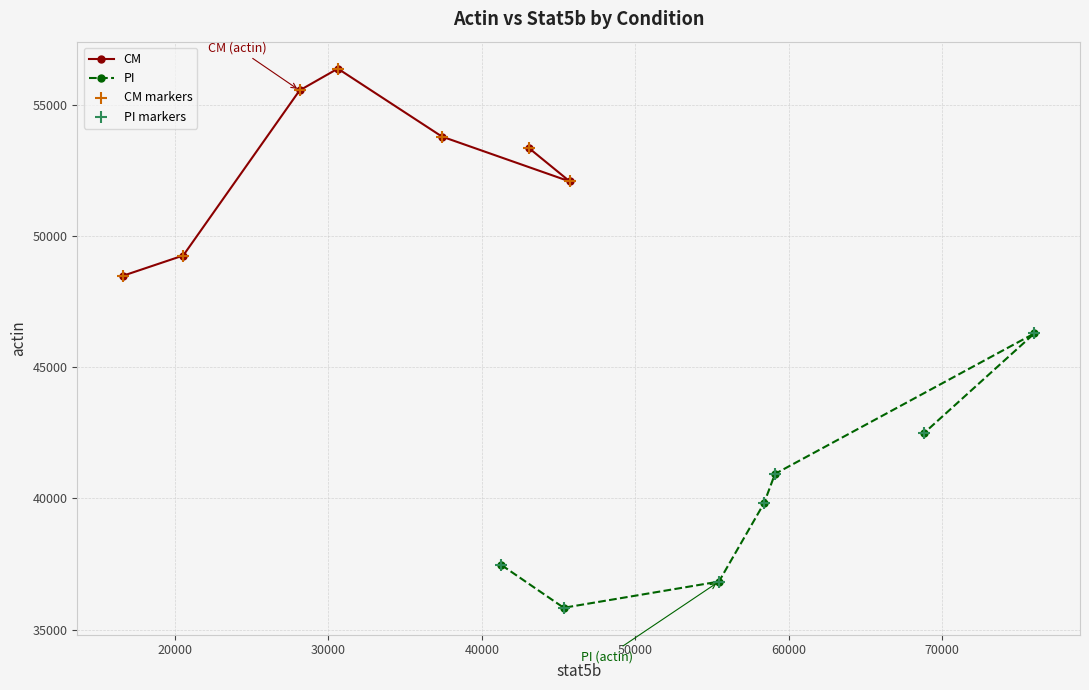

What are all the series names shown in the legend?

CM, PI, CM markers, PI markers